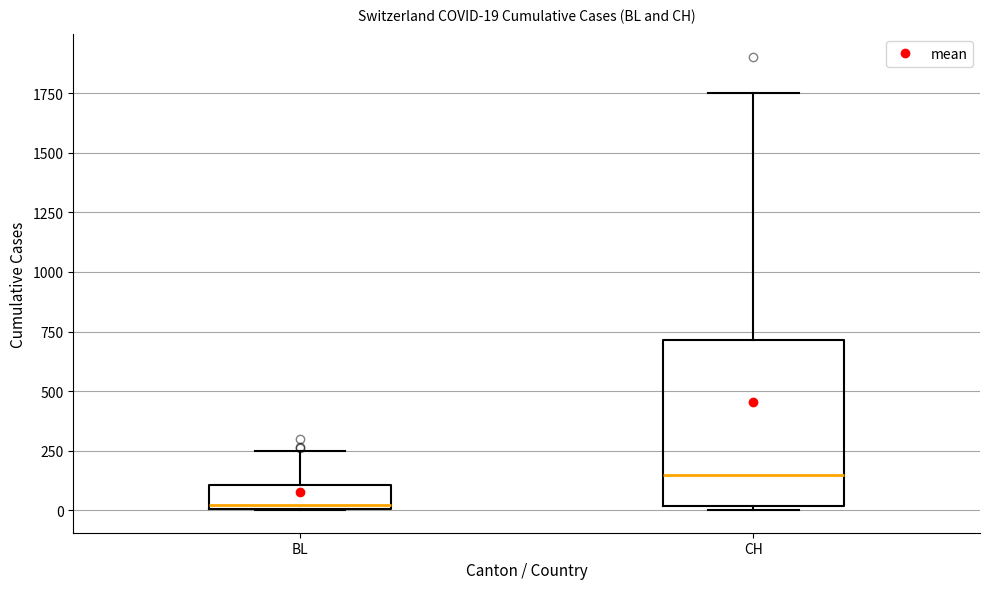

Which box has the highest median line?

CH